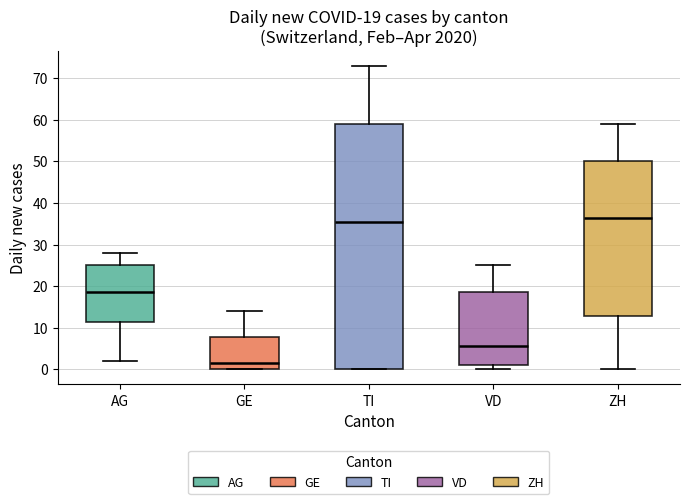

Comparing the boxes themselves (not the whiskers), which one is the tallest?

TI